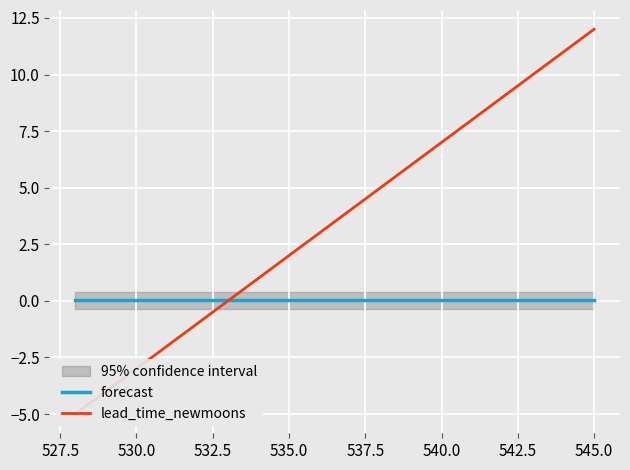

Which series ends up on top after the final intersection of lead_time_newmoons and forecast?

lead_time_newmoons